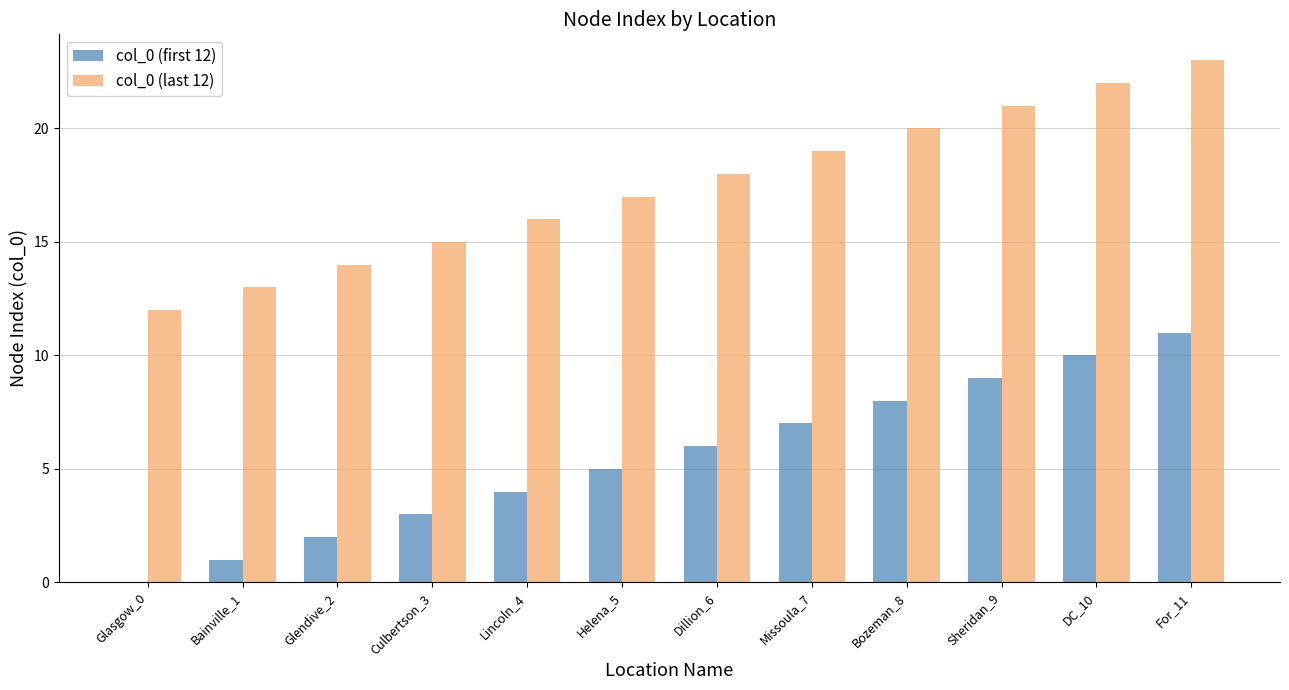

Reading left to right, list all the values displayed in this chart.

col_0 (first 12): 0	1	2	3	4	5	6	7	8	9	10	11
col_0 (last 12): 12	13	14	15	16	17	18	19	20	21	22	23